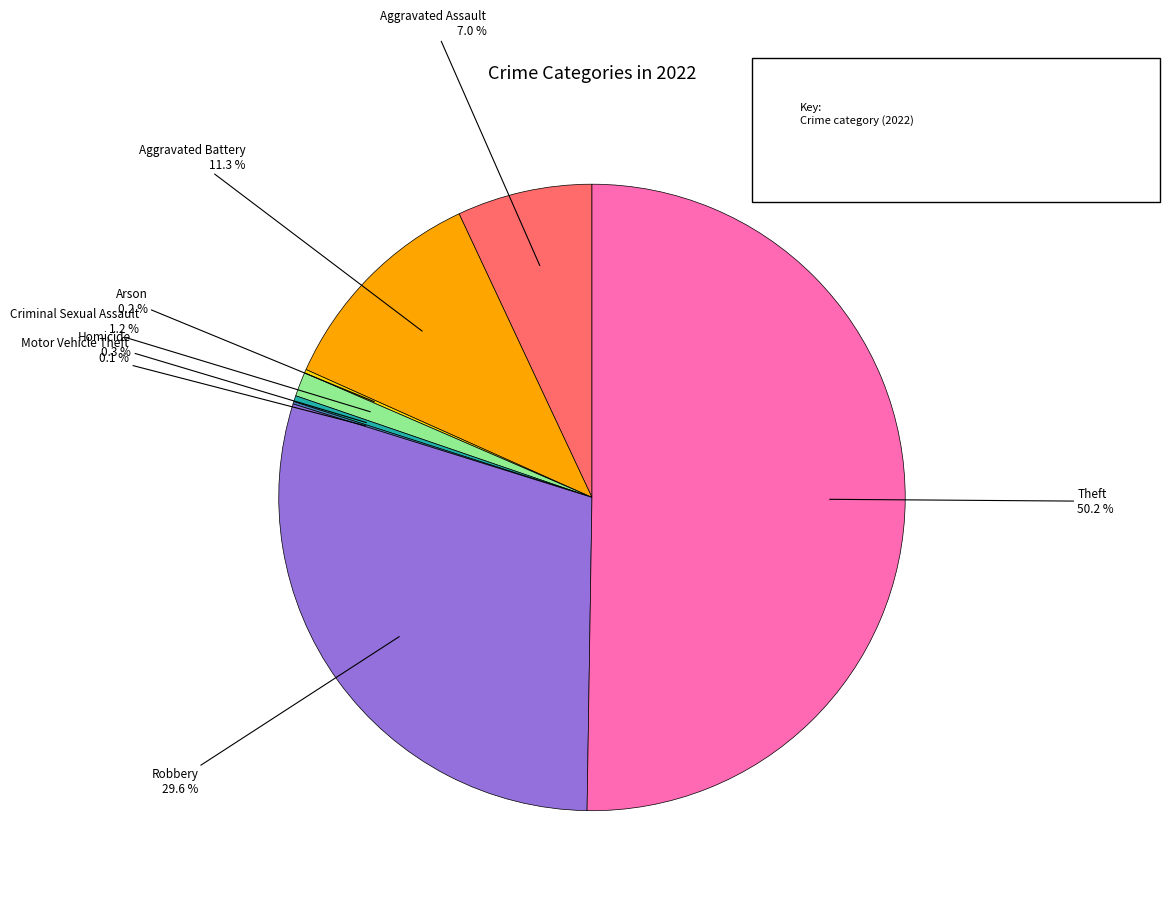

True or false: Criminal Sexual Assault accounts for 11% of the total.

False